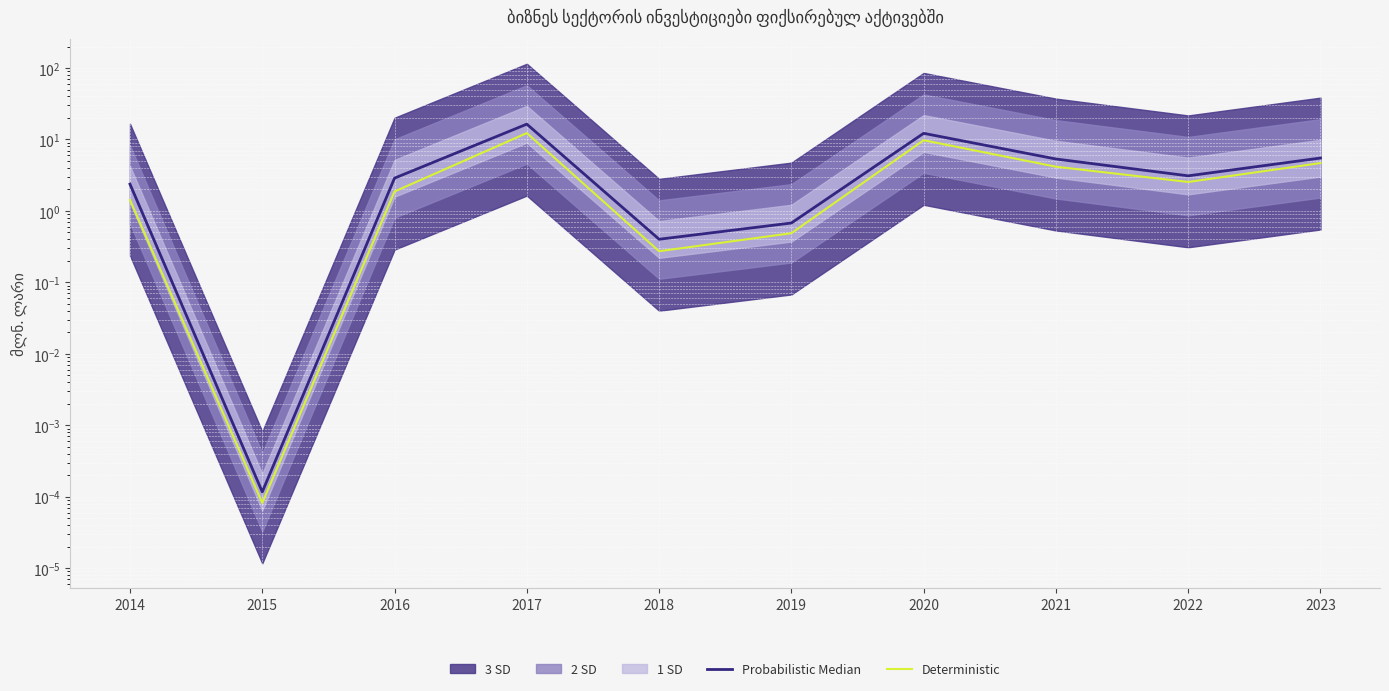

Reading right to left, list all the values displayed in this chart.

Probabilistic Median: 2023=5.5	2022=3.1	2021=5.3	2020=12.2	2019=0.7	2018=0.4	2017=16.4	2016=2.9	2015=0.0	2014=2.4
Deterministic: 2023=4.7	2022=2.5	2021=4.2	2020=9.8	2019=0.5	2018=0.3	2017=12.3	2016=1.9	2015=0.0	2014=1.4